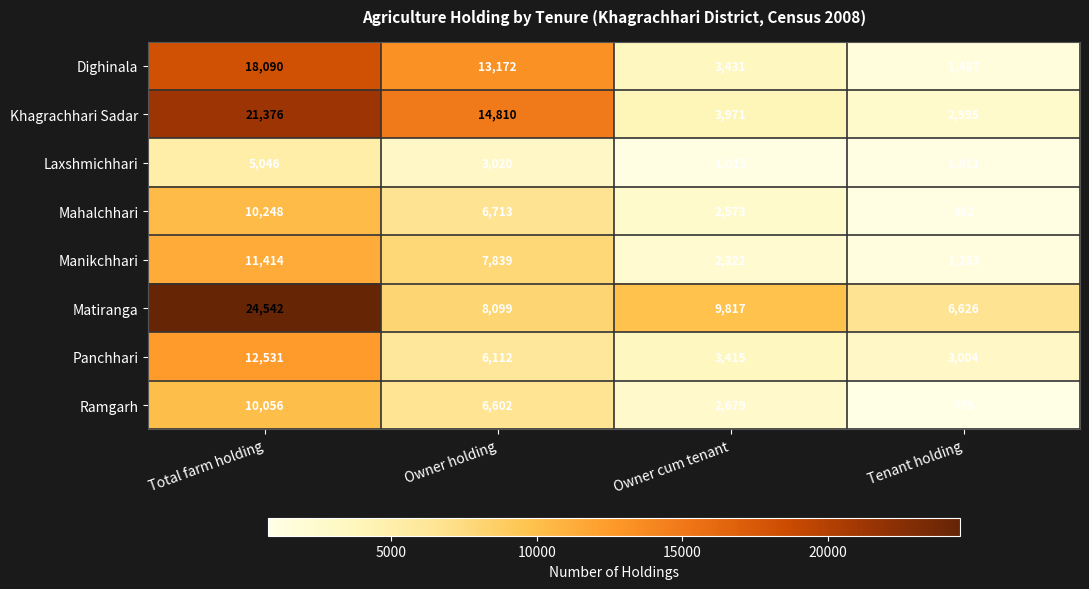

Which series has the largest total across all categories?

Matiranga